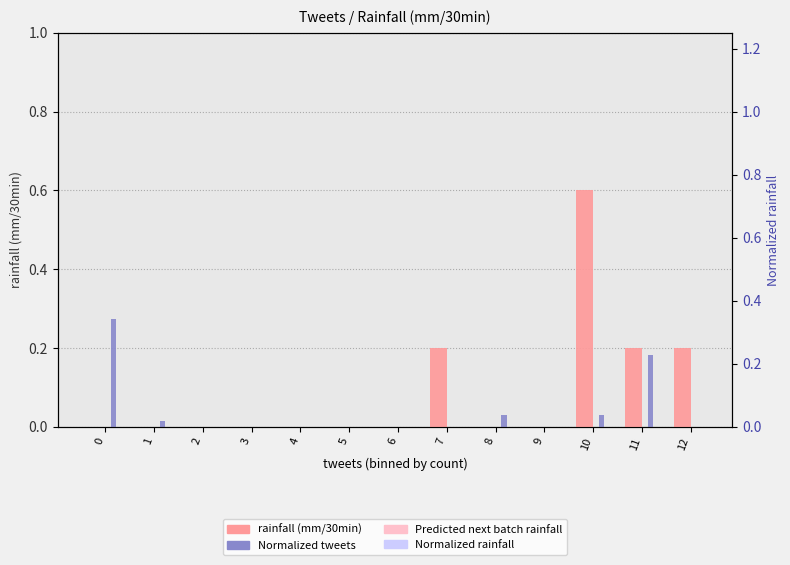

Between 2 and 12, which series saw the biggest shift?

Norm. Rainfall